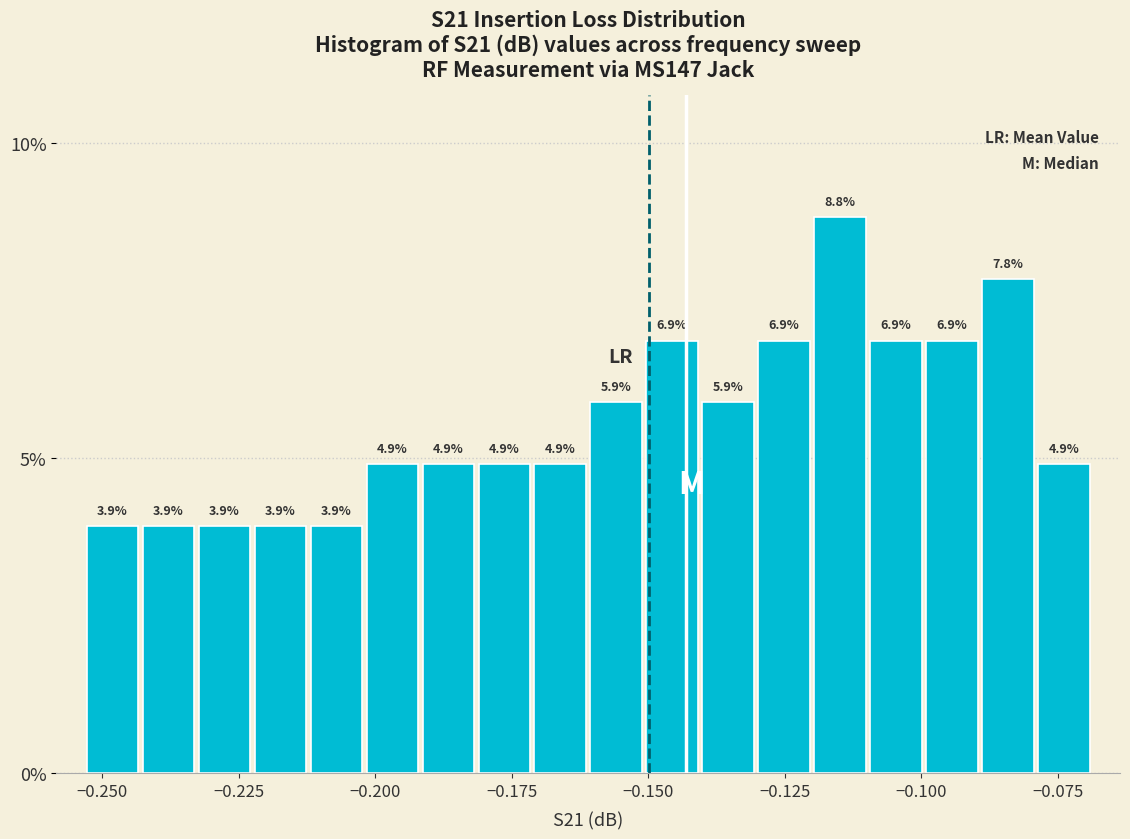

Read against the x-axis, roughly where is the centre of the tallest bar?

-0.115